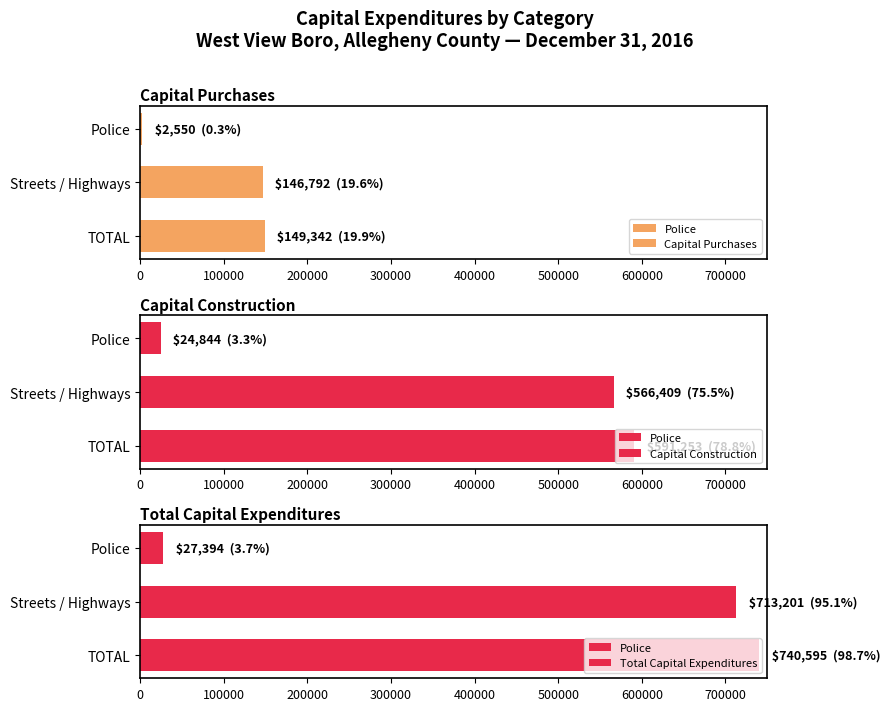

Rank the series by their maximum value, from highest to lowest.

Total Capital Expenditures, Capital Construction, Capital Purchases